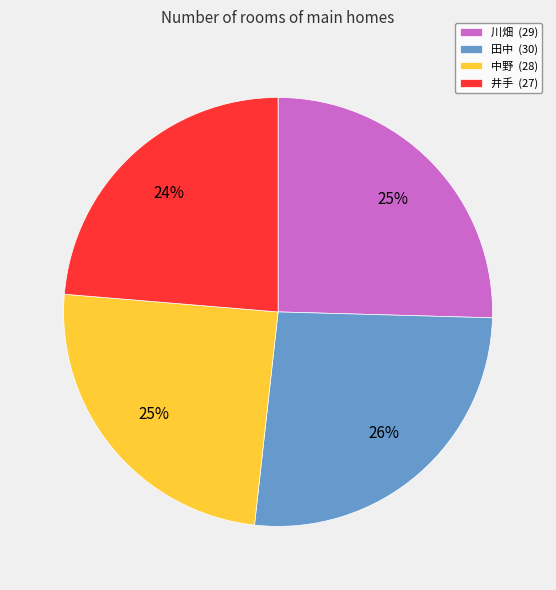

How many segments does this pie chart have?

4